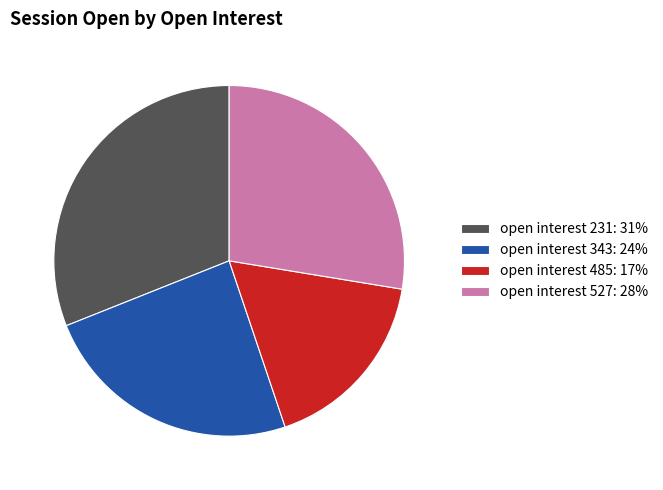

The open interest 527: 28% slice represents 37% of the pie. True or false?

False